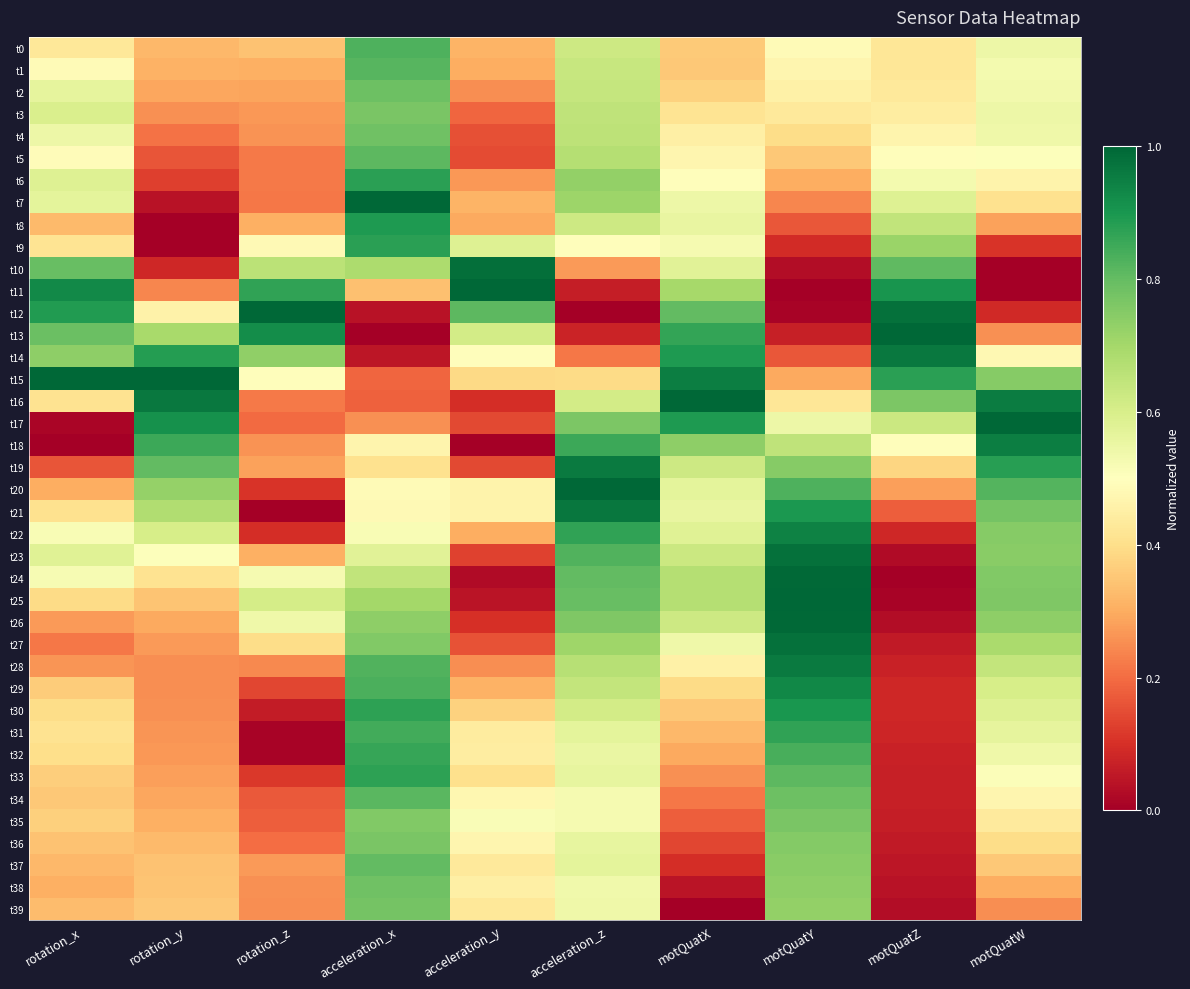

Rank the series at rotation_z from highest to lowest value.

t12, t13, t11, t14, t10, t25, t26, t24, t15, t9, t27, t0, t8, t1, t23, t2, t19, t37, t3, t18, t4, t38, t39, t28, t6, t5, t16, t7, t36, t17, t35, t34, t29, t33, t20, t22, t30, t32, t31, t21